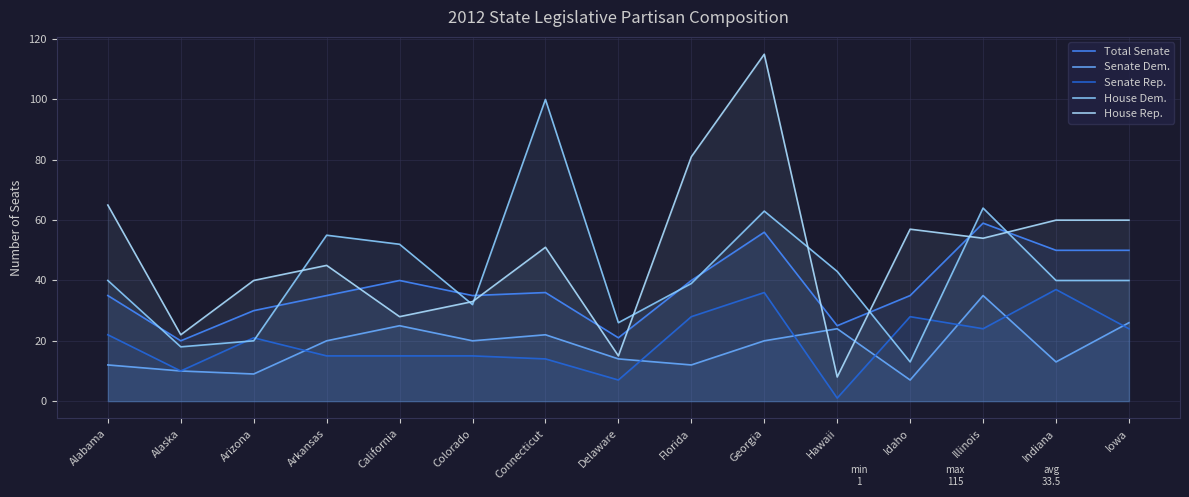

How many times do House Dem. and Senate Rep. cross each other?

4